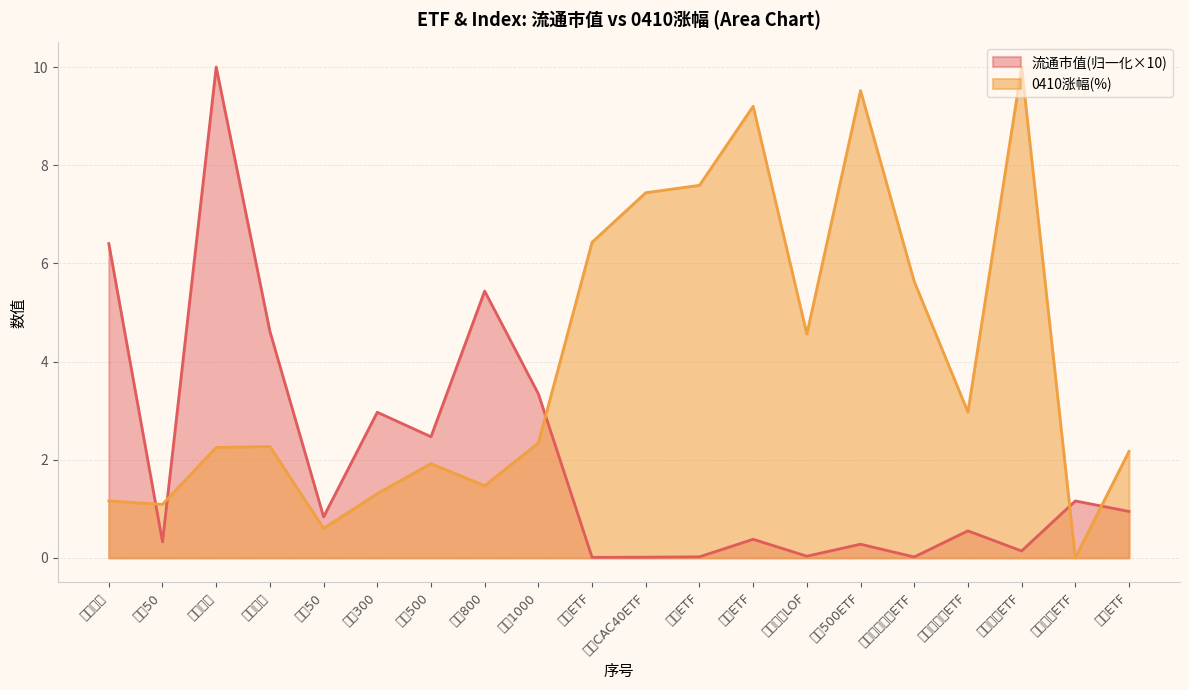

At which category is the sum across all series the highest?

深证成指